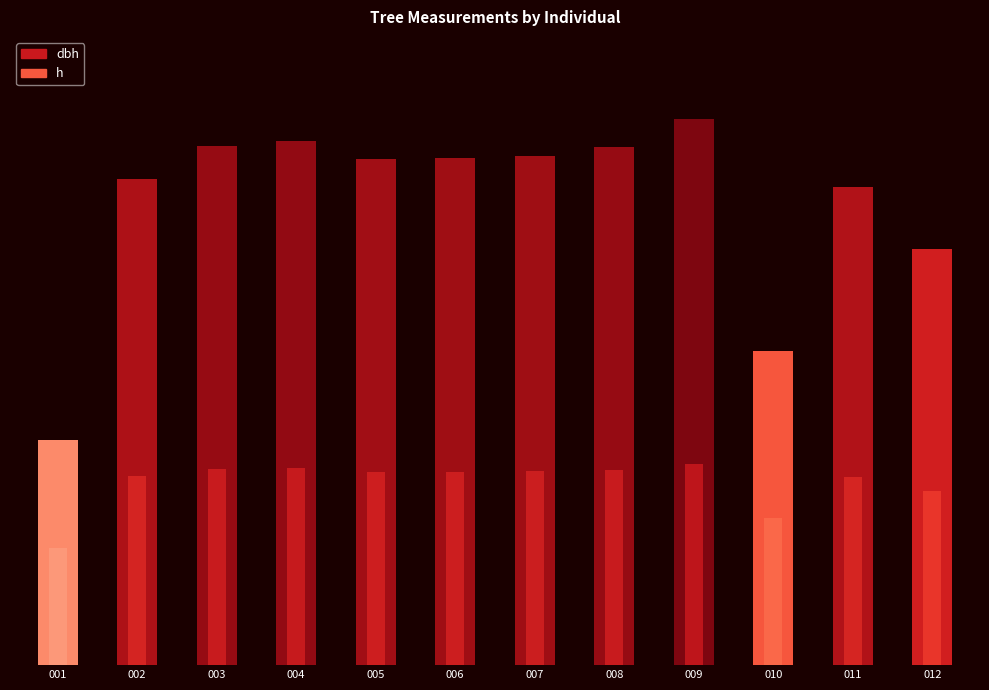

Is it true that dbh equals 17.0 at 160405001?

True